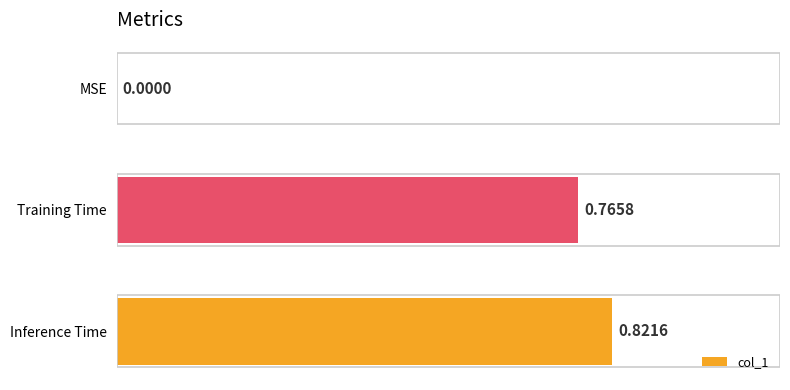

How many values are above zero?

2